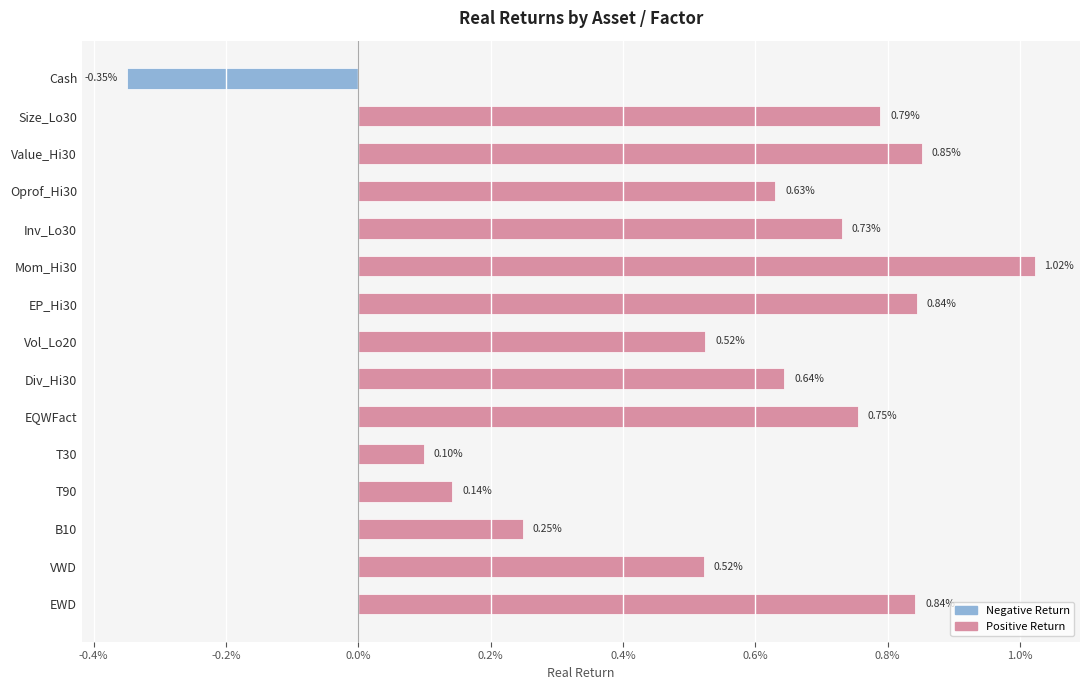

Are the bars horizontal?

Yes